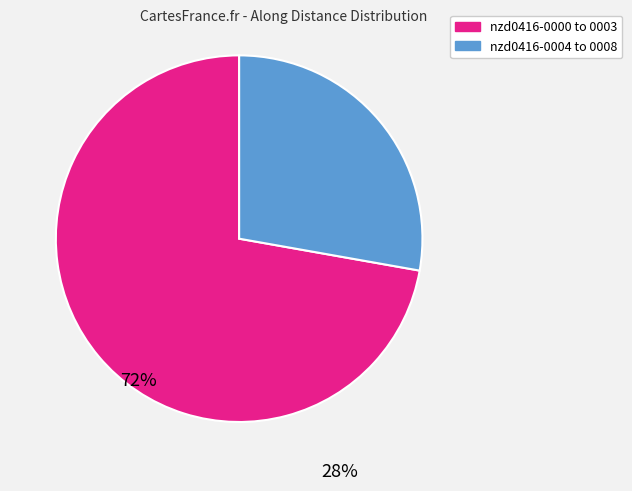

How many slices are in this pie chart?

2